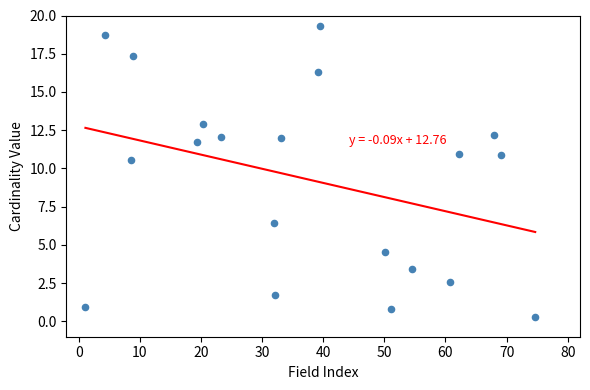

What Y value in the scatter plot is closest to 9?

10.5